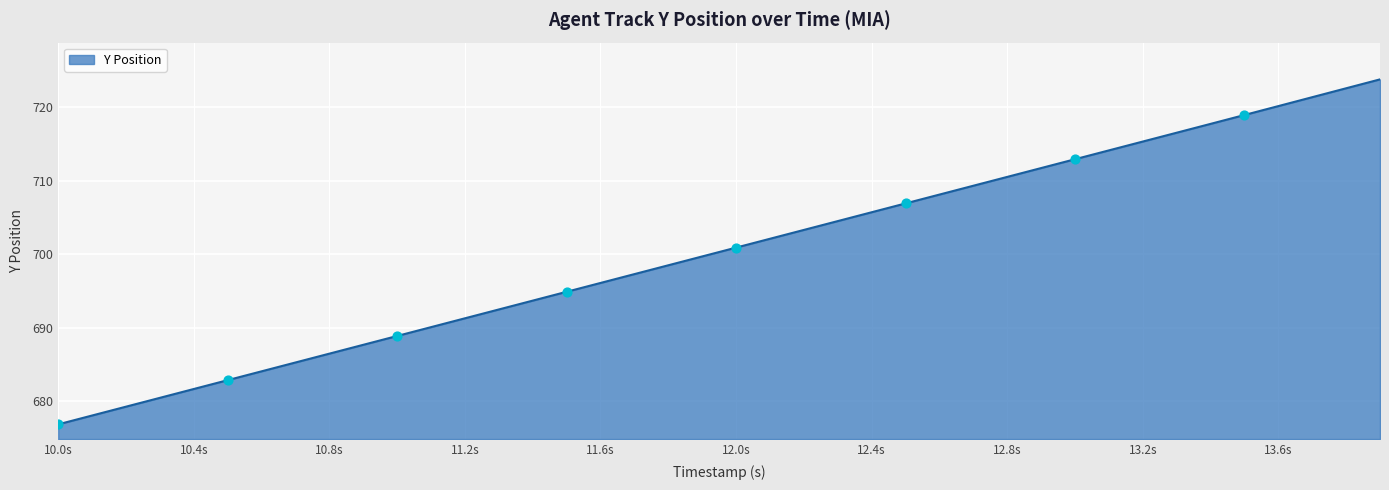

What is the smallest value displayed?

676.9